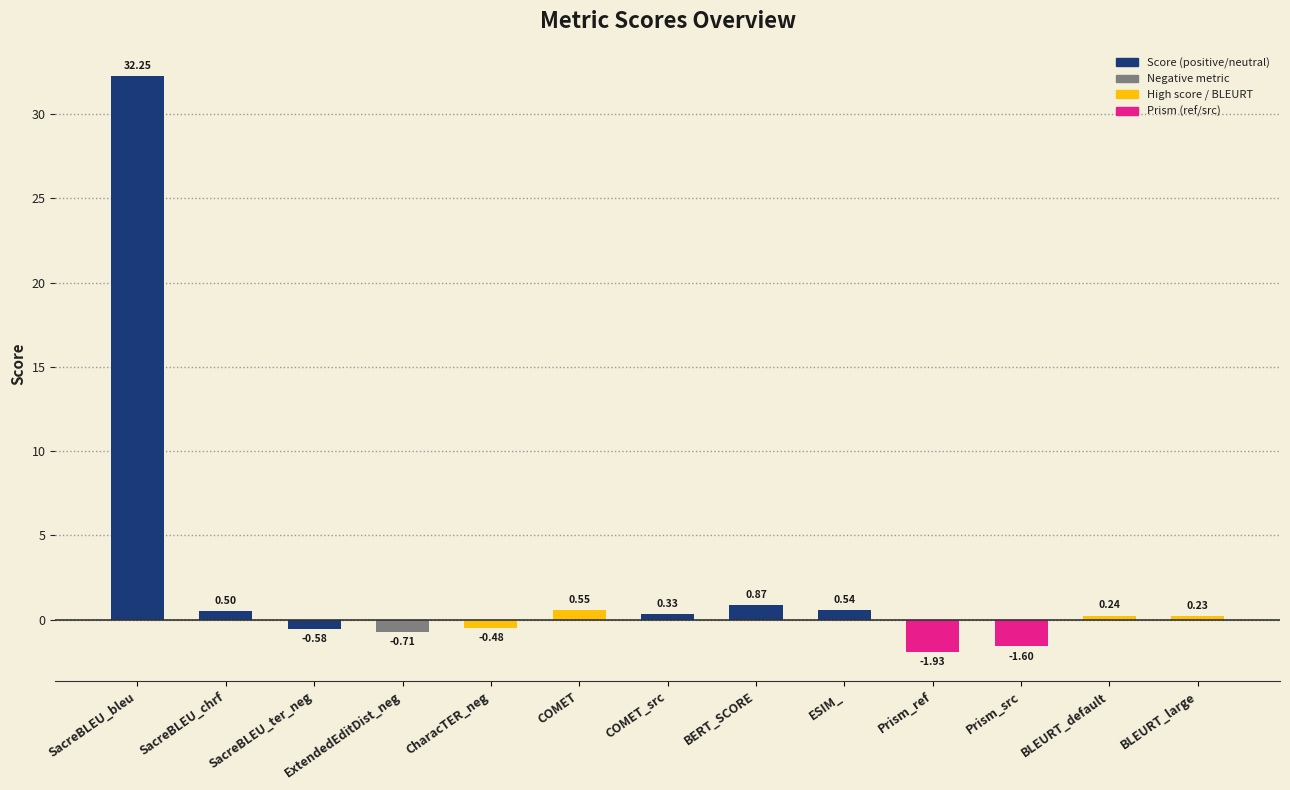

What position from the right is SacreBLEU_bleu?

13